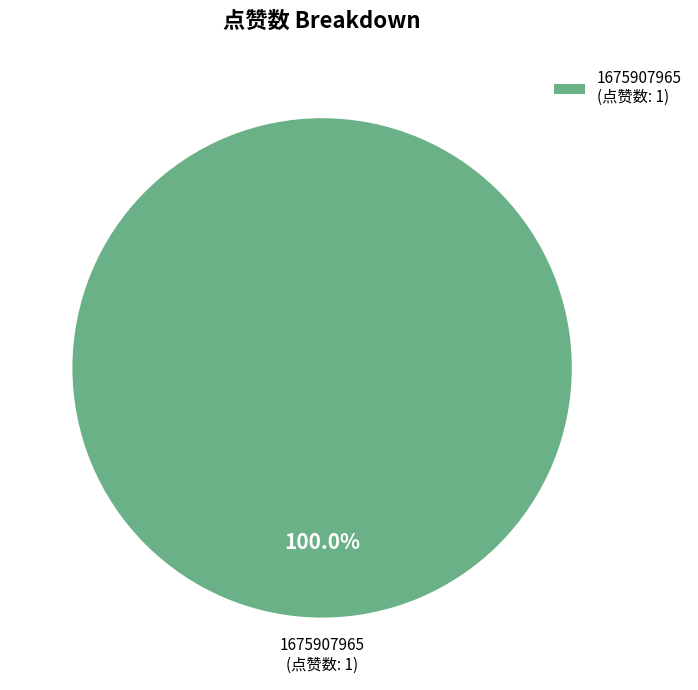

How many slices are in this pie chart?

1